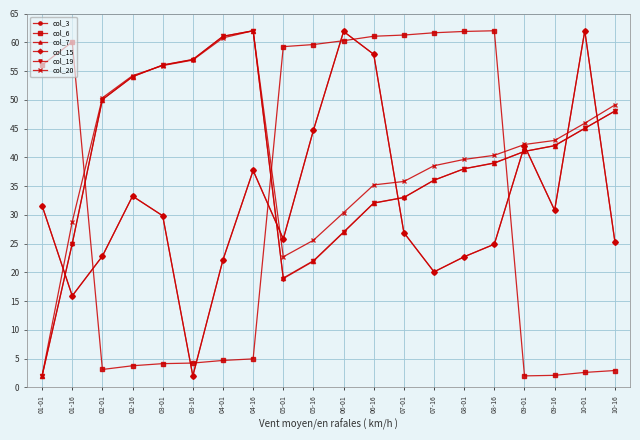

Is this an area chart (filled region under the line)?

No